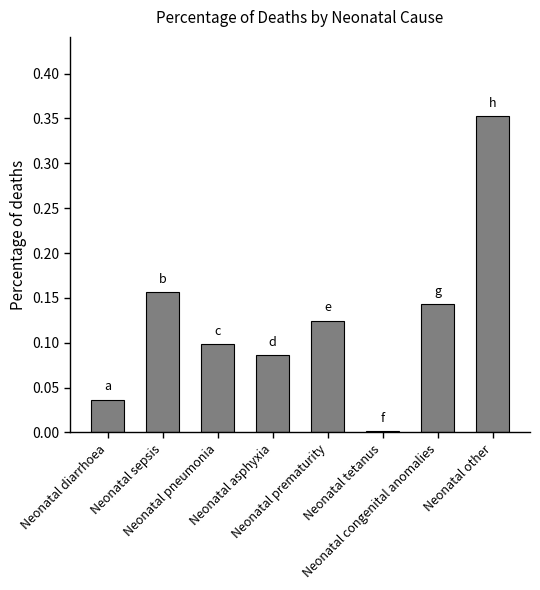

Rank the categories by value from lowest to highest.

Neonatal tetanus, Neonatal diarrhoea, Neonatal asphyxia, Neonatal pneumonia, Neonatal prematurity, Neonatal congenital anomalies, Neonatal sepsis, Neonatal other